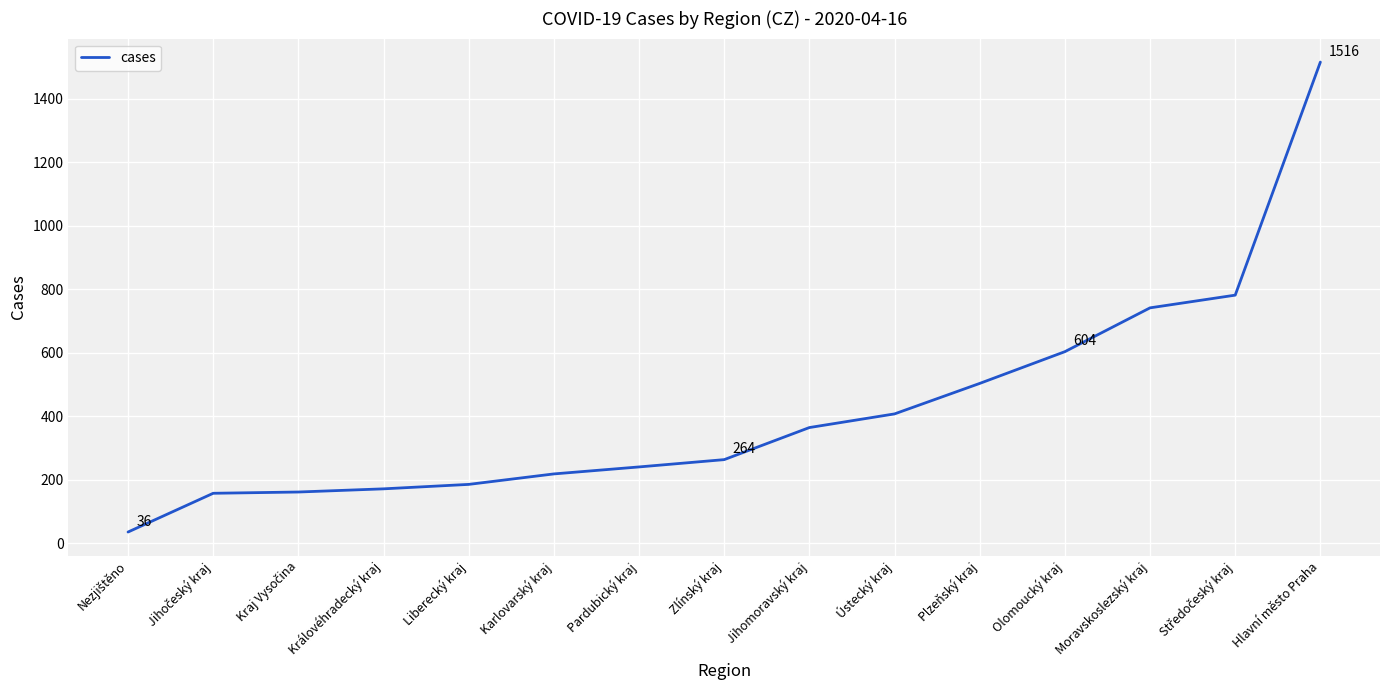

Which category has the highest value across all series?

Hlavní město Praha